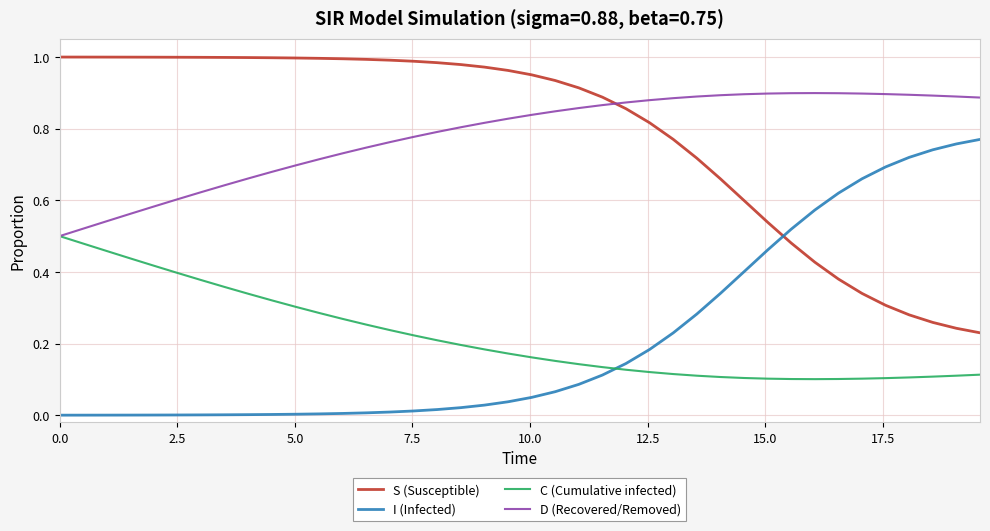

Does the chart display data point markers on the line(s)?

No